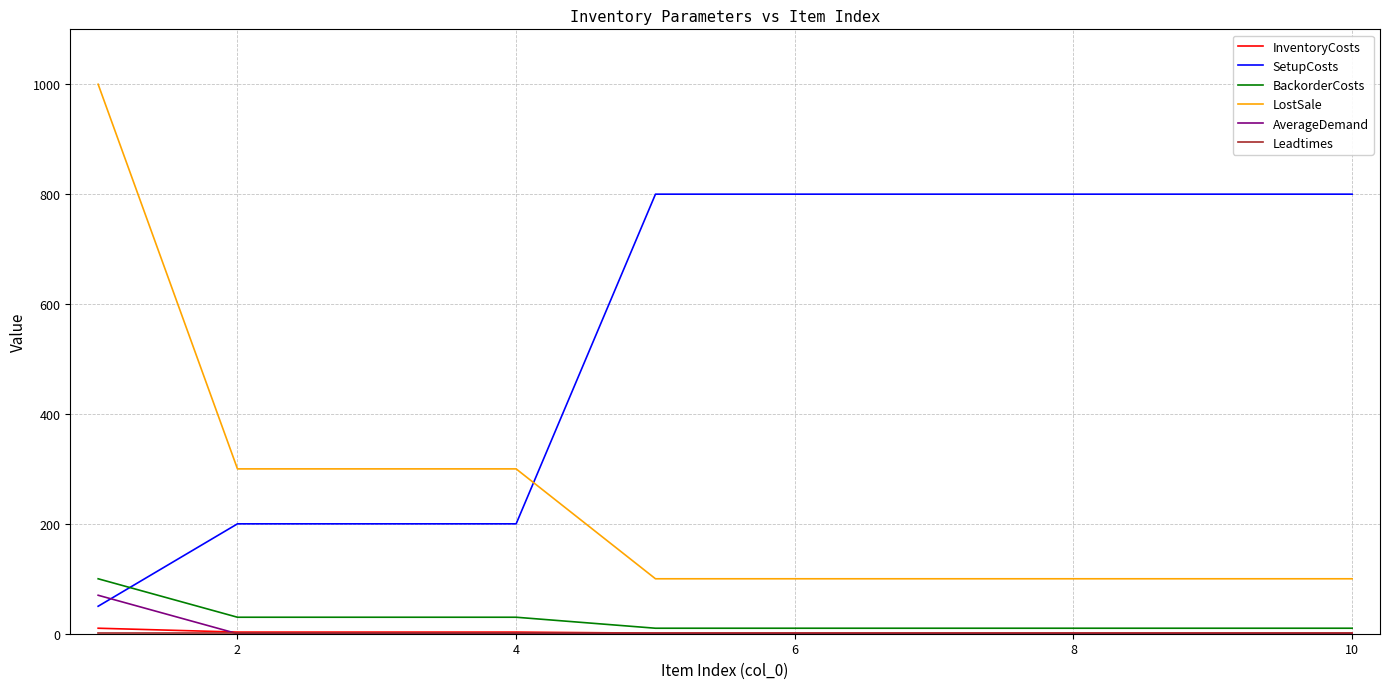

At how many categories does at least one series exceed 862?

1